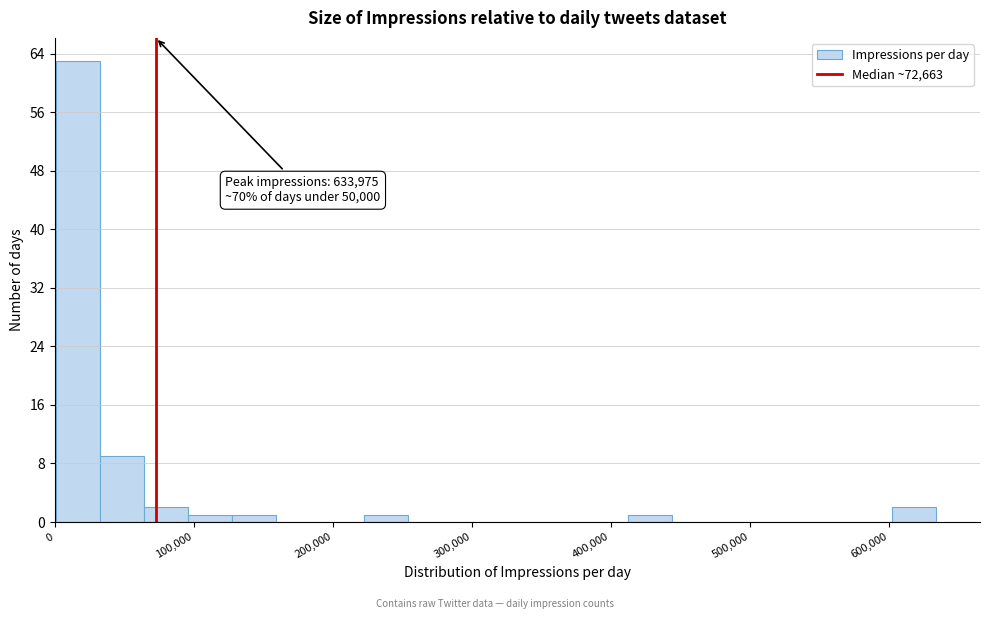

Read against the x-axis, roughly where is the centre of the tallest bar?

20000